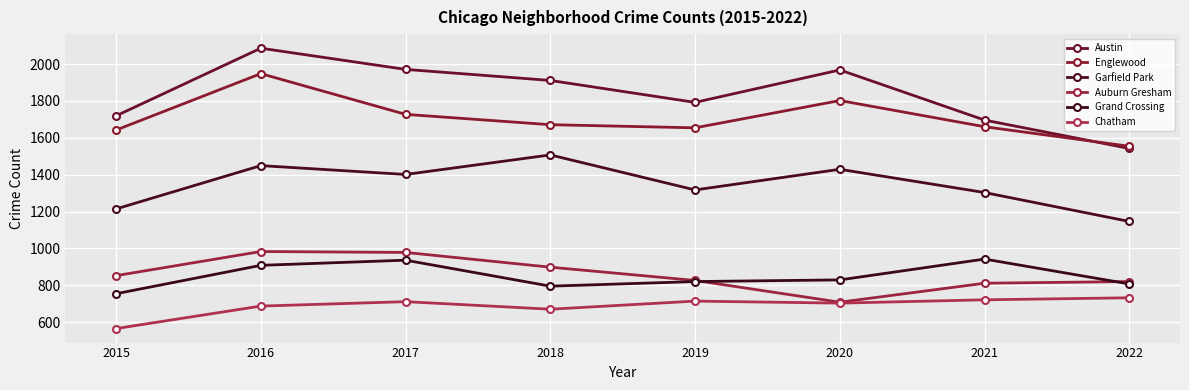

At which label does Austin first exceed 1911?

2016